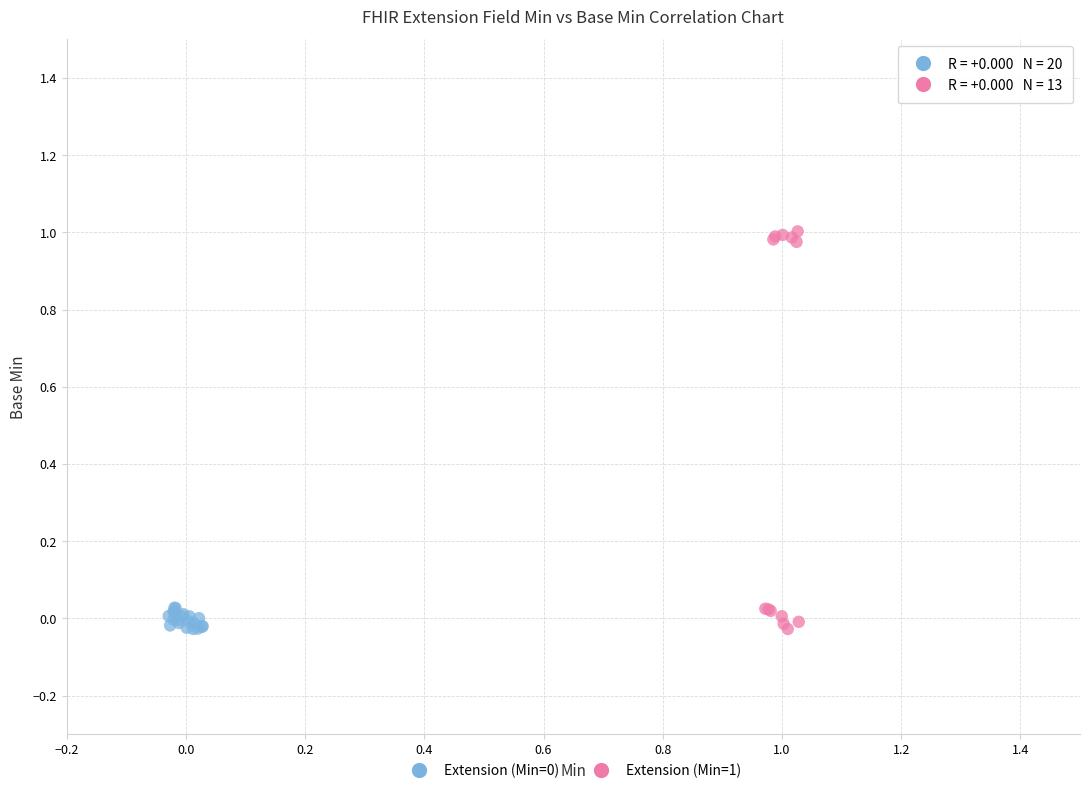

Which series has the largest Y range (max minus min)?

Extension (Min=1)